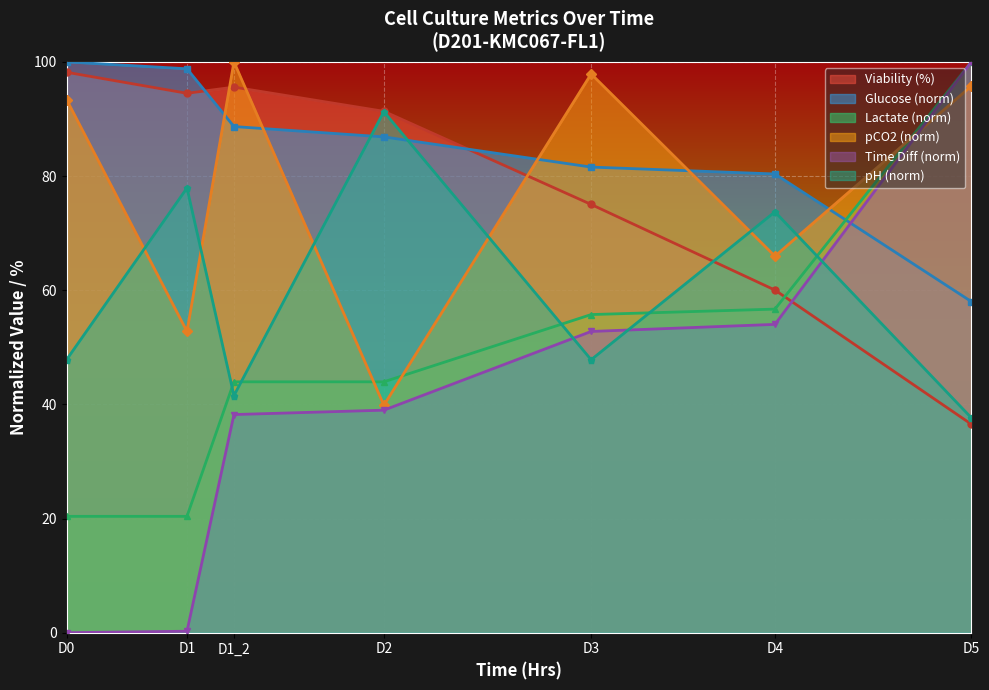

The value at D5 is 52.4. True or false?

False